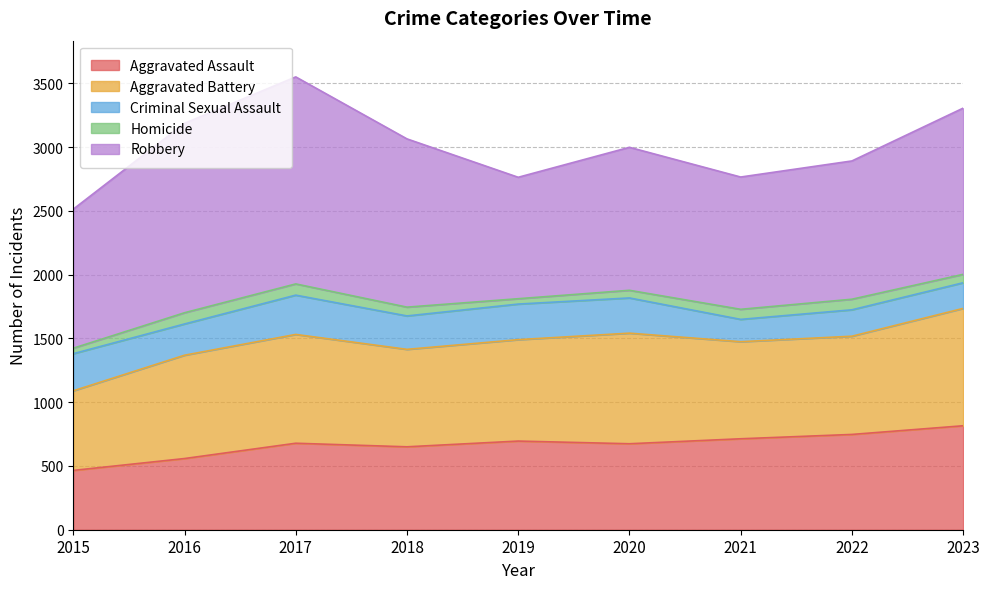

Which series has the largest total across all categories?

Robbery